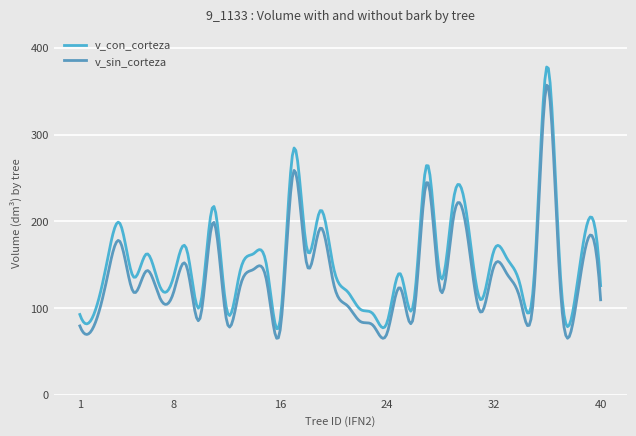

True or false: v_sin_corteza and v_con_corteza intersect in this chart.

False